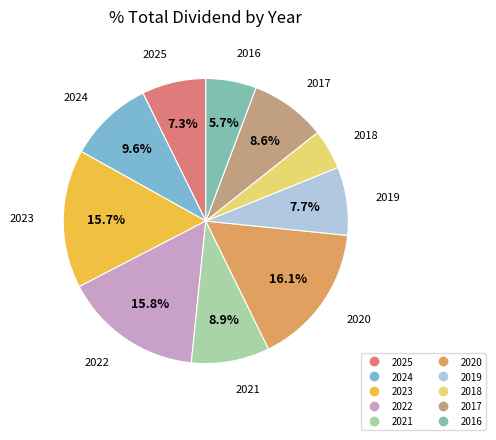

Which has a higher value, 2023 or 2017?

2023